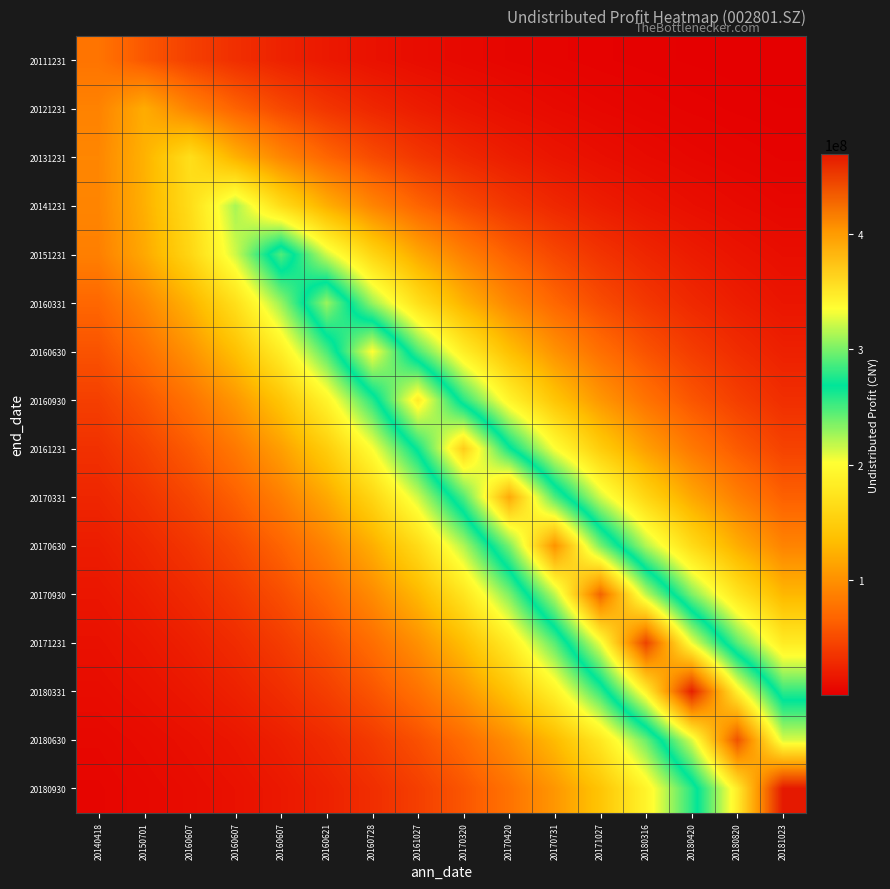

Reading right to left, list all the values displayed in this chart.

20111231: 20181023=874802.2	20180820=1180859.5	20180420=1593993.6	20180316=2151666.3	20171027=2904445.7	20170731=3920591.6	20170420=5292245.0	20170320=7143783.6	20161027=9643099.2	20160728=13016822.4	20160621=17570872.3	20160607=23718196.8	20160607=32016216.8	20160607=43217372.2	20150701=58337350.5	20140418=78747186.4
20121231: 20181023=1809863.5	20180820=2443060.2	20180420=3297786.4	20180316=4451546.0	20171027=6008958.5	20170731=8111245.6	20170420=10949036.3	20170320=14779653.1	20161027=19950444.9	20160728=26930283.7	20160621=36352080.6	20160607=49070176.2	20160607=66237809.6	20160607=89411690.7	20150701=120693158.1	20140418=89411690.7
20131231: 20181023=3406190.0	20180820=4597875.5	20180420=6206482.8	20180316=8377875.4	20171027=11308949.0	20170731=15265484.3	20170420=20606248.5	20170320=27815526.0	20161027=37547032.8	20160728=50683192.9	20160621=68415154.4	20160607=92350798.7	20160607=124660539.0	20160607=168274126.5	20150701=124660539.0	20140418=92350798.7
20141231: 20181023=6124838.3	20180820=8267667.0	20180420=11160183.1	20180316=15064671.4	20171027=20335179.4	20170731=27449621.0	20170420=37053112.6	20170320=50016470.4	20161027=67515173.2	20160728=91135951.1	20160621=123020666.3	20160607=166060530.0	20160607=224158268.9	20160607=166060530.0	20150701=123020666.3	20140418=91135951.1
20151231: 20181023=10672175.5	20180820=14405930.1	20180420=19445971.6	20180316=26249316.0	20171027=35432870.4	20170731=47829372.2	20170420=64562899.3	20170320=87150798.3	20161027=117641272.7	20160728=158799108.1	20160621=214356374.7	20160607=289350840.3	20160607=214356374.7	20160607=158799108.1	20150701=117641272.7	20140418=87150798.3
20160331: 20181023=15353446.9	20180820=20724985.5	20180420=27975804.3	20180316=37763385.8	20171027=50975238.9	20170731=68809375.2	20170420=92882941.2	20170320=125378856.2	20161027=169243753.4	20160728=228455171.1	20160621=308382224.9	20160607=228455171.1	20160607=169243753.4	20160607=125378856.2	20150701=92882941.2	20140418=68809375.2
20160630: 20181023=22572651.9	20180820=30469892.9	20180420=41130053.3	20180316=55519764.7	20171027=74943843.4	20170731=101163607.1	20170420=136556586.0	20170320=184332110.4	20161027=248822322.7	20160728=335875003.9	20160621=248822322.7	20160607=184332110.4	20160607=136556586.0	20160607=101163607.1	20150701=74943843.4	20140418=55519764.7
20160930: 20181023=31588060.1	20180820=42639421.1	20180420=57557198.2	20180316=77694090.9	20171027=104876052.9	20170731=141567863.7	20170420=191096627.7	20170320=257953466.0	20161027=348200758.0	20160728=257953466.0	20160621=191096627.7	20160607=141567863.7	20160607=104876052.9	20160607=77694090.9	20150701=57557198.2	20140418=42639421.1
20161231: 20181023=45007159.6	20180820=60753310.8	20180420=82008391.7	20180316=110699749.9	20171027=149429032.4	20170731=201708095.4	20170420=272277449.2	20170320=367536112.9	20161027=272277449.2	20160728=201708095.4	20160621=149429032.4	20160607=110699749.9	20160607=82008391.7	20160607=60753310.8	20150701=45007159.6	20140418=33342123.9
20170331: 20181023=64492369.5	20180820=87055593.0	20180420=117512759.0	20180316=158625632.8	20171027=214122207.5	20170731=289034747.7	20170420=390156099.9	20170320=289034747.7	20161027=214122207.5	20160728=158625632.8	20160621=117512759.0	20160607=87055593.0	20160607=64492369.5	20160607=47777122.5	20150701=35394162.8	20140418=26220640.7
20170630: 20181023=90342949.7	20180820=121950226.4	20180420=164615587.1	20180316=222207800.2	20171027=299949156.2	20170731=404889010.3	20170420=299949156.2	20170320=222207800.2	20161027=164615587.1	20160728=121950226.4	20160621=90342949.7	20160607=66927703.3	20160607=49581262.0	20160607=36730702.3	20150701=27210773.5	20140418=20158236.8
20170930: 20181023=129284821.2	20180820=174516254.6	20180420=235572303.3	20180316=317989348.5	20171027=429240722.7	20170731=317989348.5	20170420=235572303.3	20170320=174516254.6	20161027=129284821.2	20160728=95776551.2	20160621=70953014.2	20160607=52563285.8	20160607=38939839.8	20160607=28847342.9	20150701=21370637.2	20140418=15831757.4
20171231: 20181023=181622273.8	20180820=245164426.0	20180420=330937359.7	20180316=446718709.8	20171027=330937359.7	20170731=245164426.0	20170420=181622273.8	20170320=134549089.7	20161027=99676417.3	20160728=73842106.1	20160621=54703577.6	20160607=40525407.1	20160607=30021959.9	20160607=22240814.9	20150701=16476401.0	20140418=12206018.0
20180331: 20181023=255291770.0	20180820=344607844.2	20180420=465171933.6	20180316=344607844.2	20171027=255291770.0	20170731=189124794.8	20170420=140107094.0	20170320=103793888.0	20161027=76892403.5	20160728=56963293.5	20160621=42199445.7	20160607=31262118.3	20160607=23159546.9	20160607=17157014.3	20150701=12710228.8	20140418=9415969.1
20180630: 20181023=324965701.1	20180820=438657813.8	20180420=324965701.1	20180316=240740512.5	20171027=178344958.1	20170731=132121194.5	20170420=97877788.2	20170320=72509648.9	20161027=53716469.1	20160728=39794139.1	20160621=29480223.3	20160607=21839486.6	20160607=16179089.6	20160607=11985764.4	20150701=8879272.6	20140418=6577926.9
20180930: 20181023=468881336.5	20180820=347355837.4	20180420=257327533.4	20180316=190632925.4	20171027=141224344.6	20170731=104621567.7	20170420=77505563.6	20170320=57417533.7	20161027=42535955.2	20160728=31511410.6	20160621=23344227.2	20160607=17293828.8	20160607=12811583.5	20160607=9491054.5	20150701=7031146.1	20140418=5208801.1